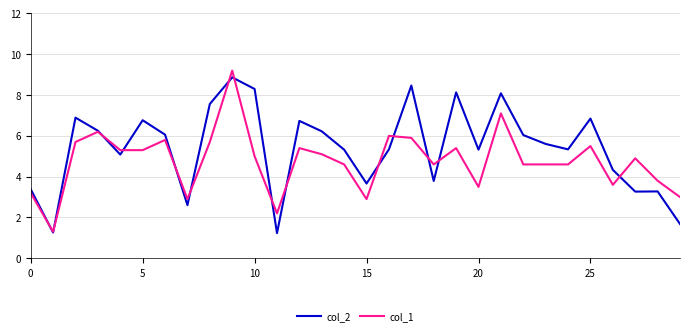

Which series has the largest total across all categories?

col_2